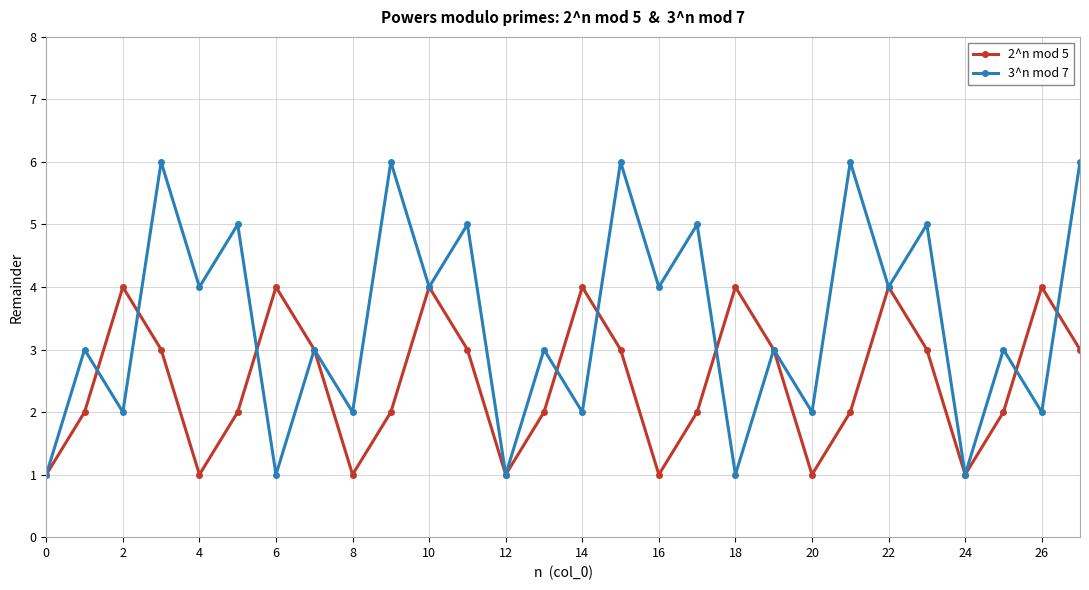

Which series has the widest spread of values?

3^n mod 7